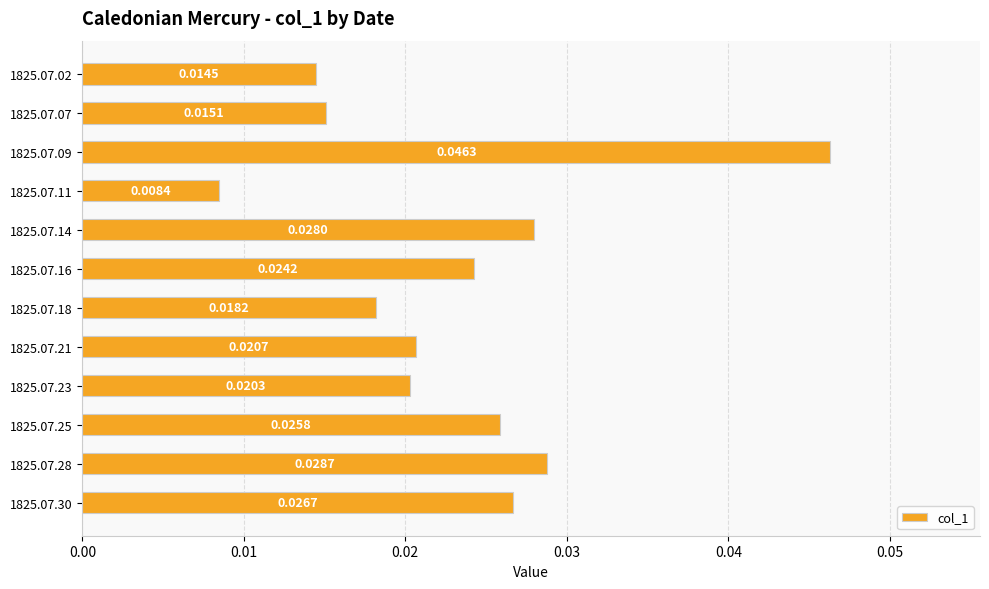

What is the sum of all values?

0.3